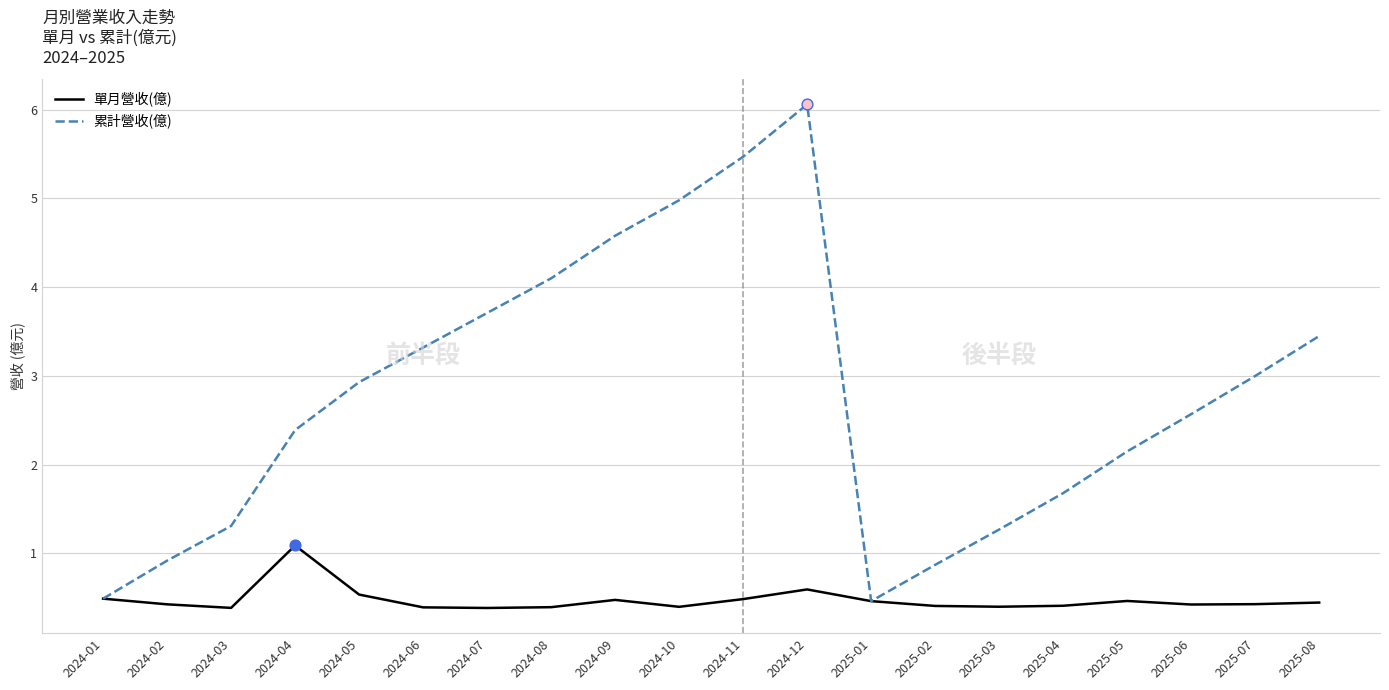

What is the total value across all series at 2024-06?

3.7